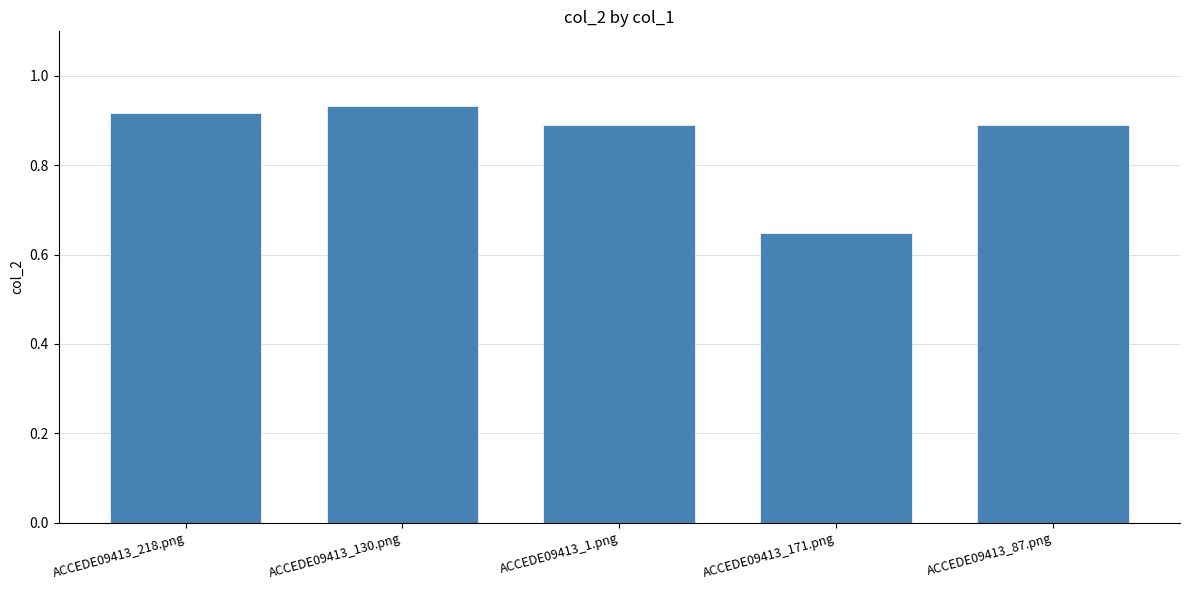

At which category does the chart reach its minimum across all series?

ACCEDE09413_171.png